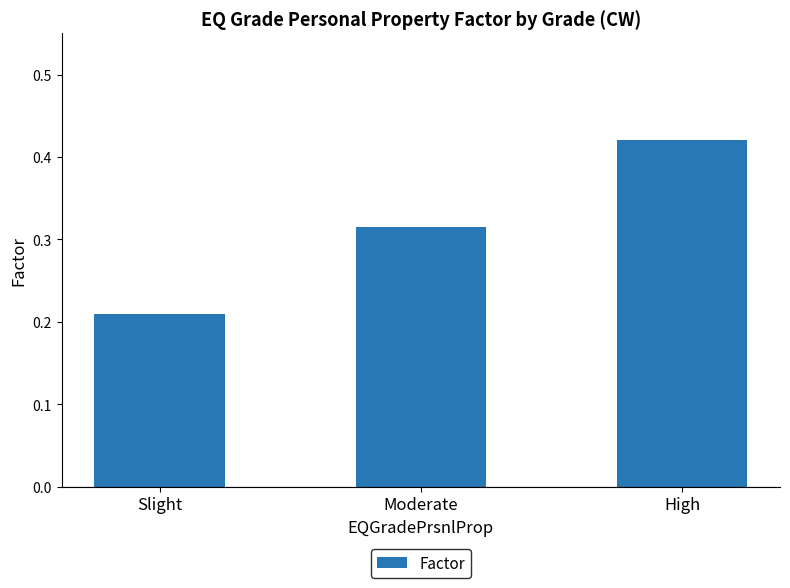

At which category does the chart reach its minimum across all series?

Slight